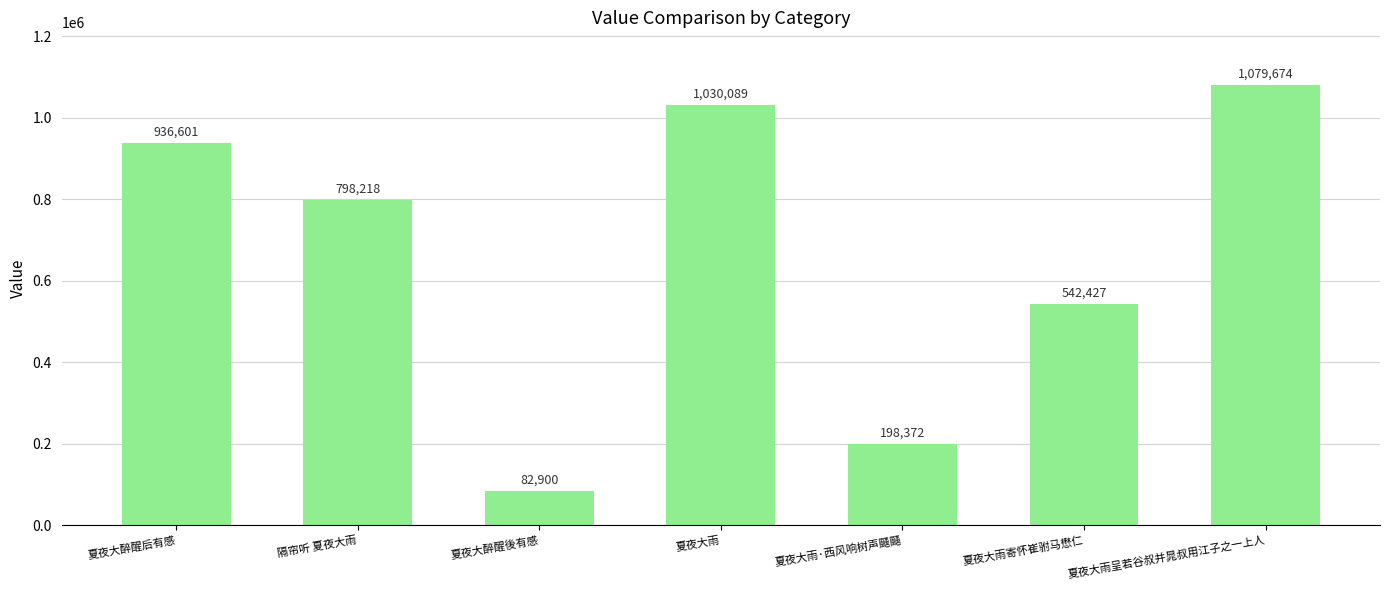

Between 夏夜大醉醒後有感 and 夏夜大雨·西风响树声颾颾, which is larger?

夏夜大雨·西风响树声颾颾